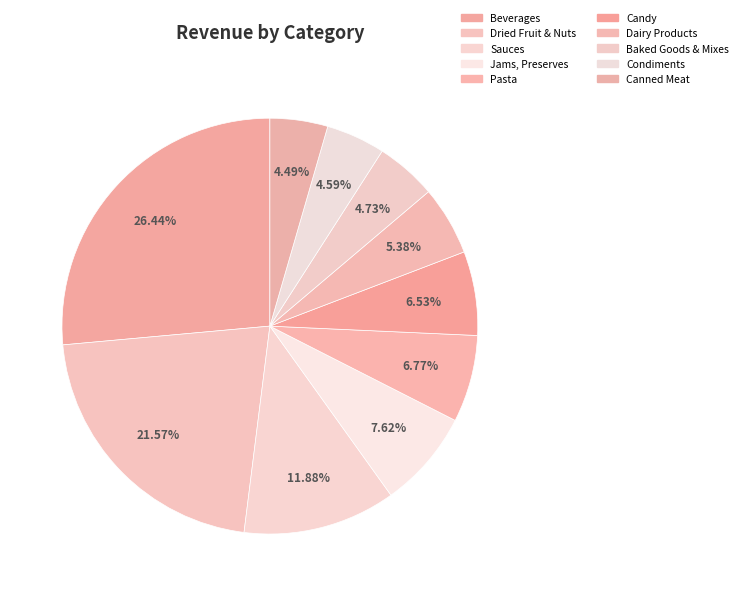

How many segments does this pie chart have?

10